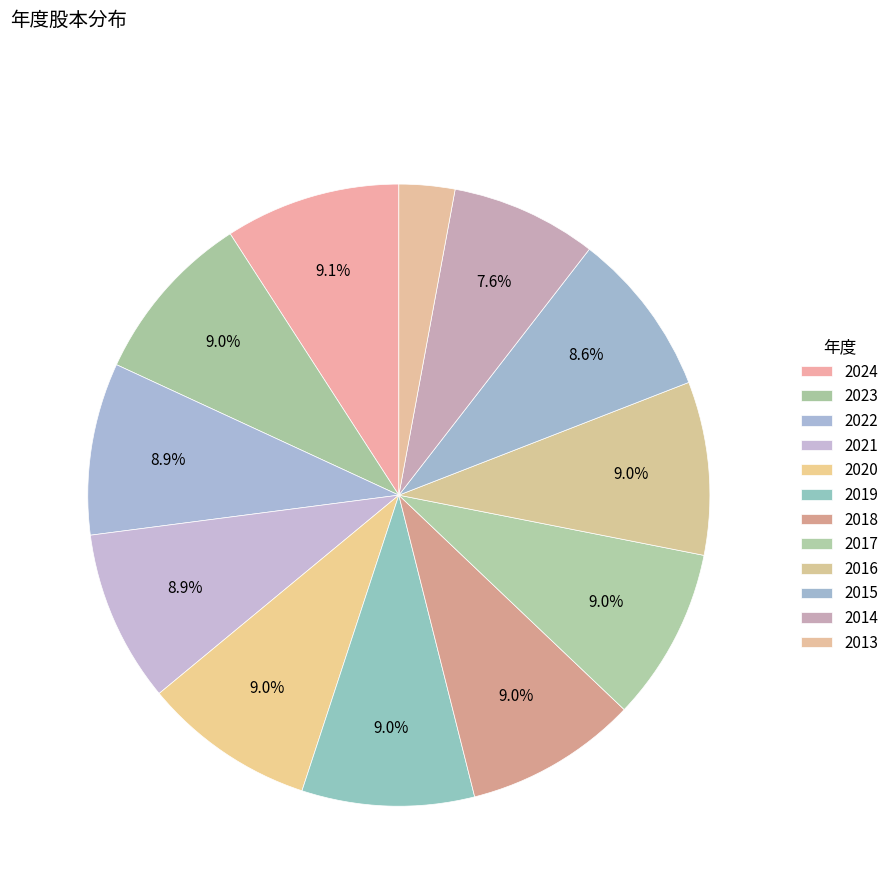

Which has a higher value, 2013 or 2018?

2018